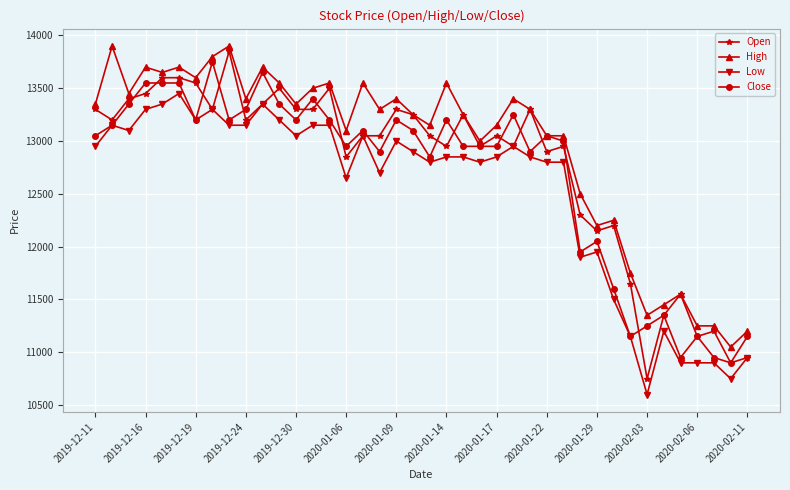

At how many categories does at least one series exceed 12088?

32